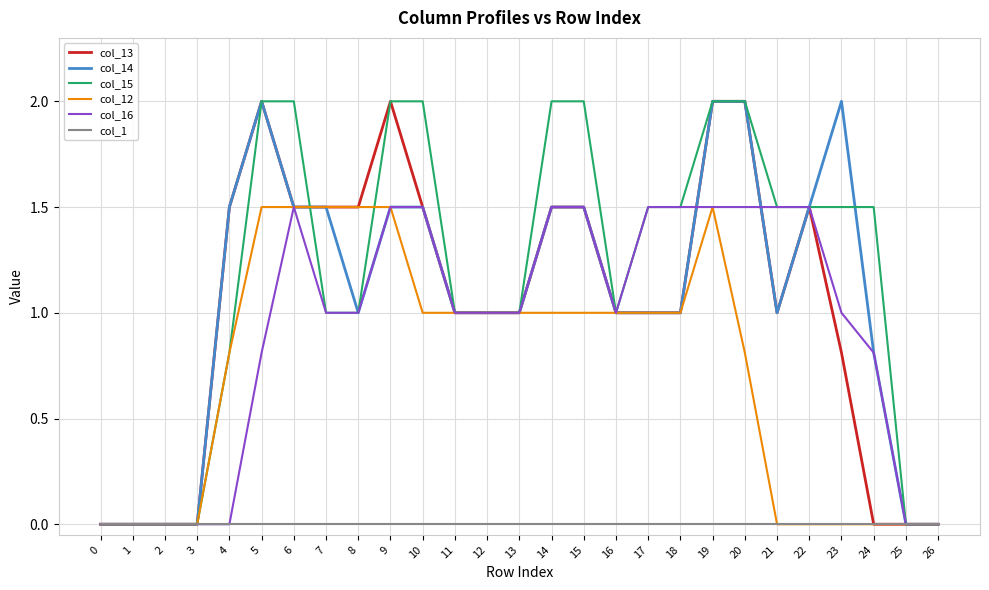

The col_13 series shows 1.5 at 6. True or false?

True